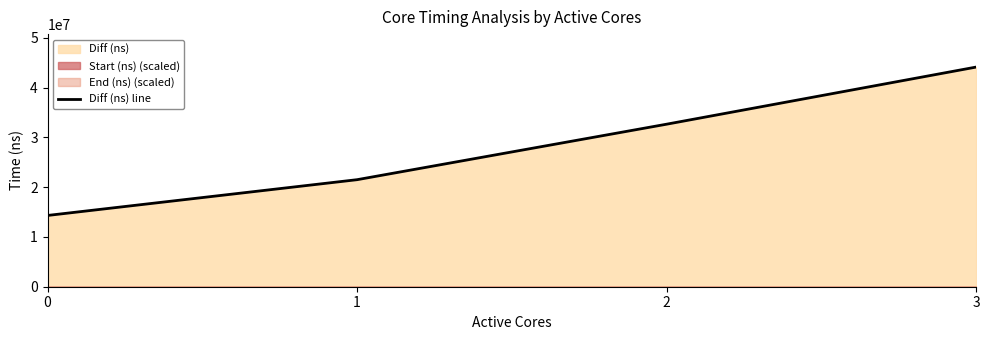

Reading left to right, what are all the values shown in this chart?

14313460	21497568	32641841	44114828